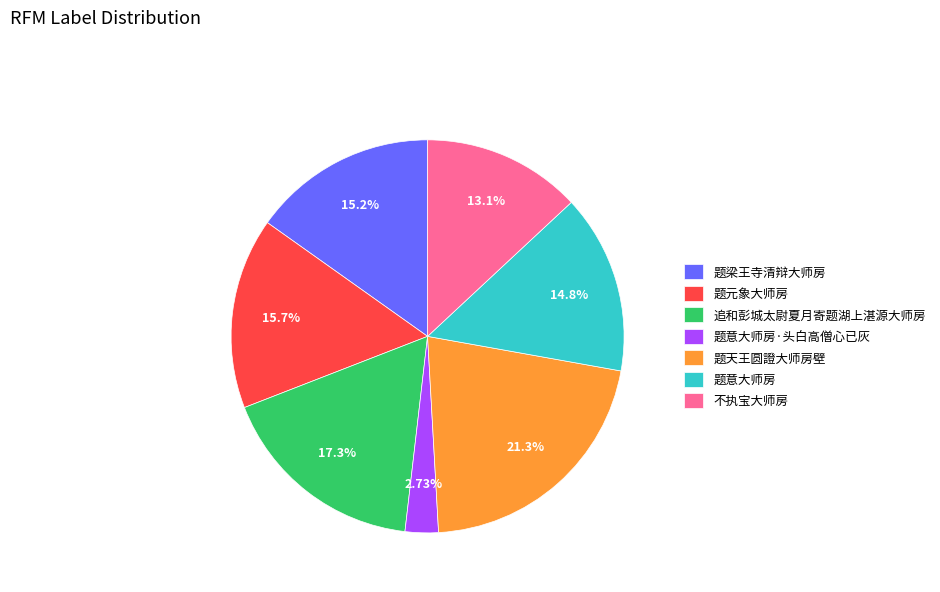

Is 题元象大师房 the majority of the pie?

No